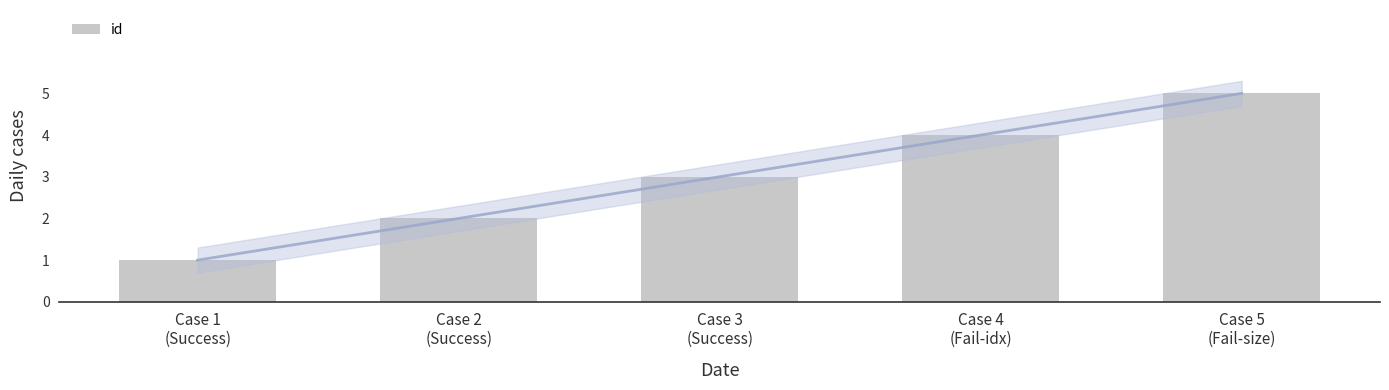

How many data points are above 3?

2